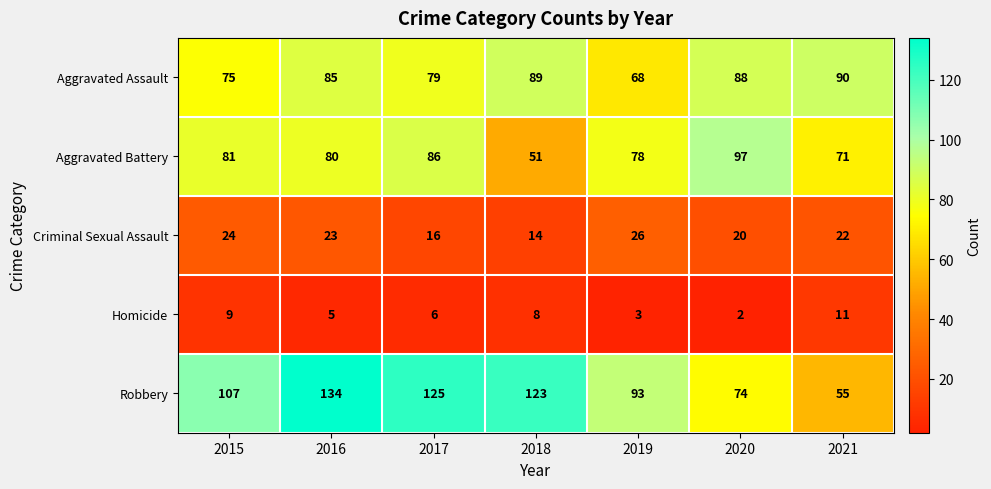

Which category has the highest value across all series?

2016